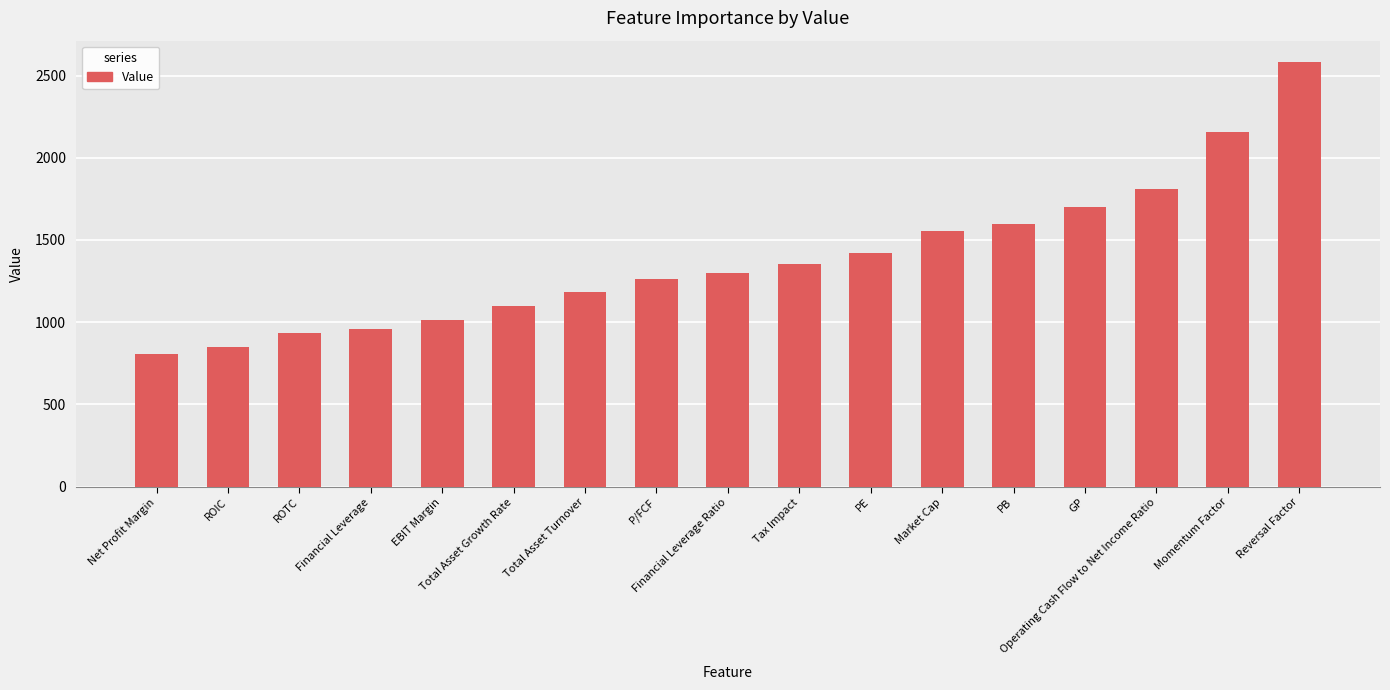

What is the label of the 17th bar from the right?

Net Profit Margin